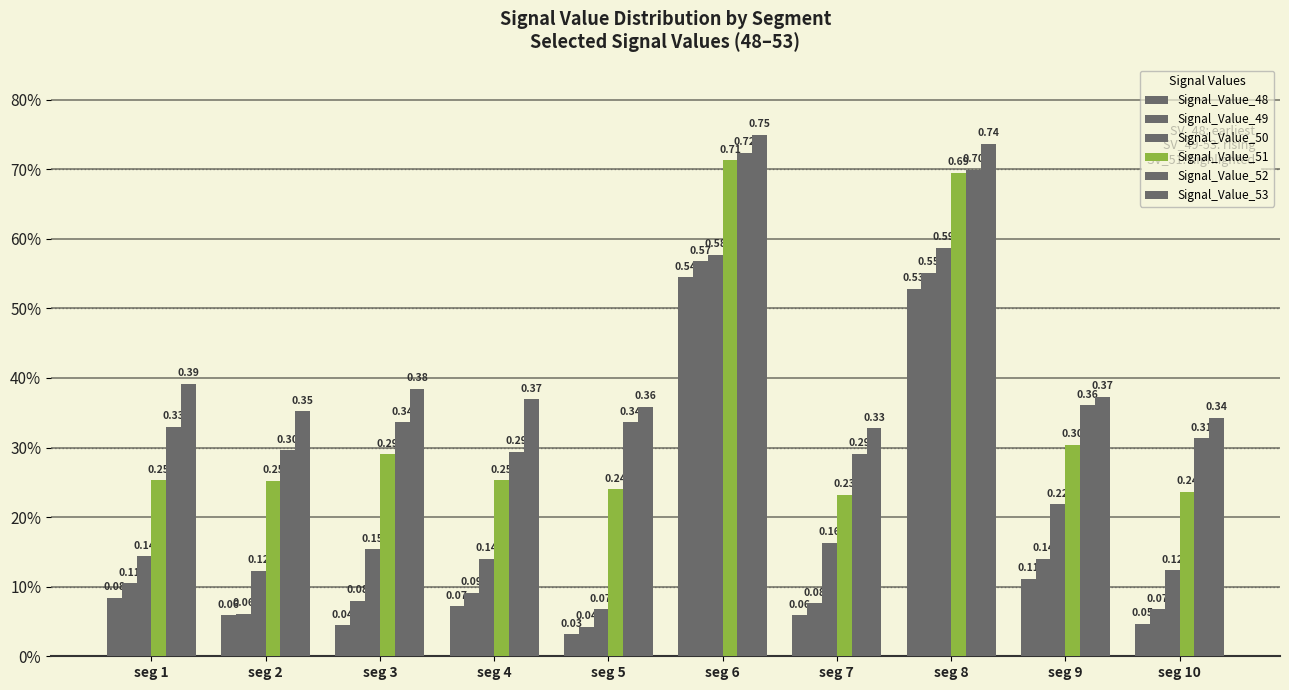

Are the bars grouped side by side (vs. stacked)?

Yes